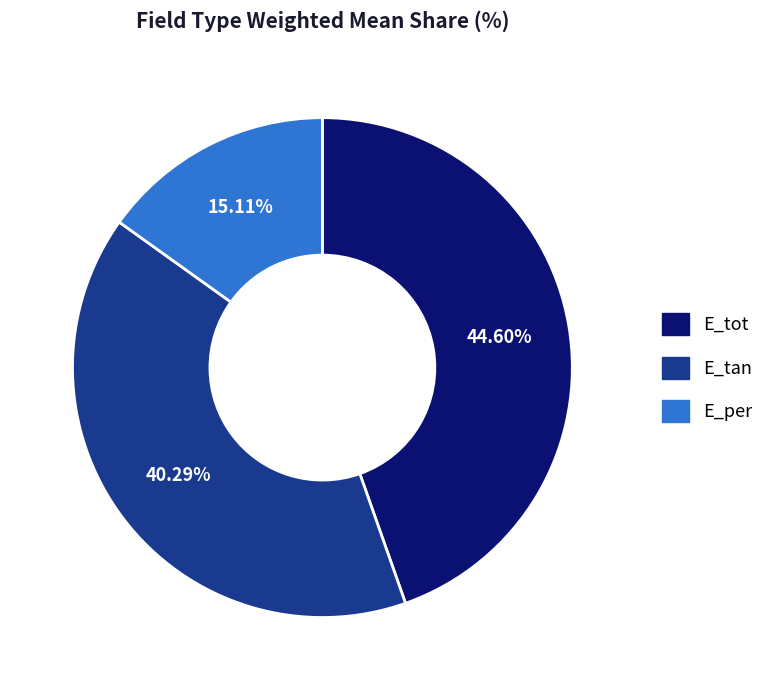

Between E_per and E_tot, which is larger?

E_tot